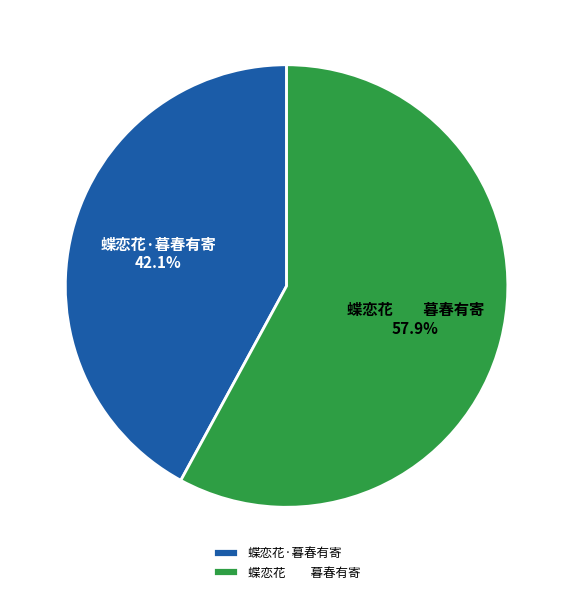

Does 蝶恋花 暮春有寄 represent more than half of the total?

Yes